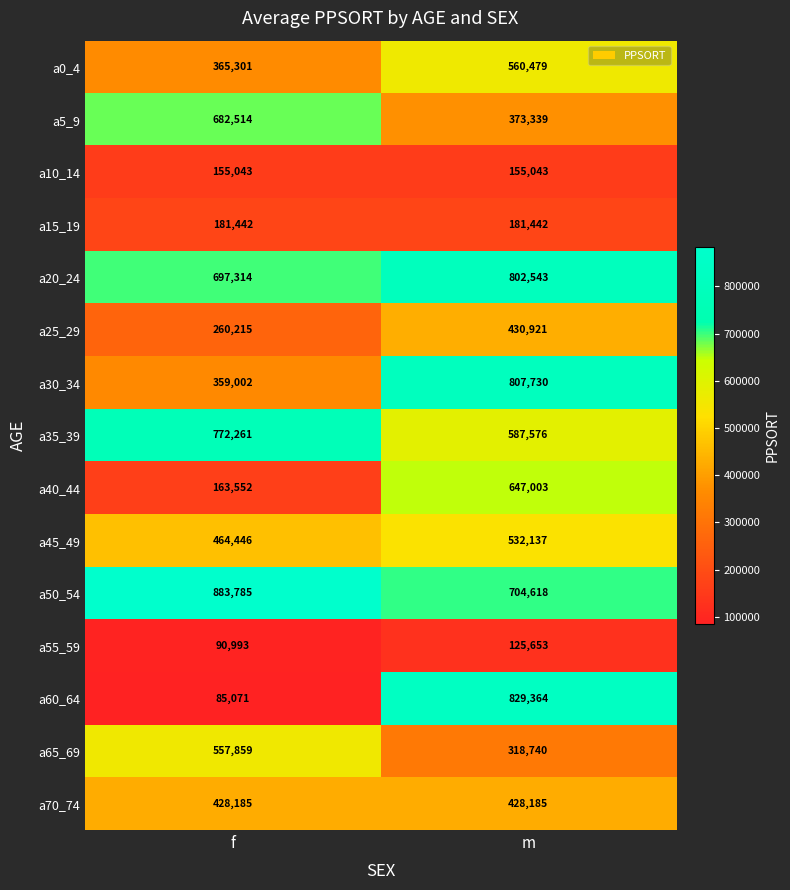

Reading left to right, list all the values displayed in this chart.

a0_4: 365301	560479
a5_9: 682514	373339
a10_14: 155043	155043
a15_19: 181442	181442
a20_24: 697314	802543
a25_29: 260215	430921
a30_34: 359002	807730
a35_39: 772261	587576
a40_44: 163552	647003
a45_49: 464446	532137
a50_54: 883785	704618
a55_59: 90993	125653
a60_64: 85071	829364
a65_69: 557859	318740
a70_74: 428185	428185